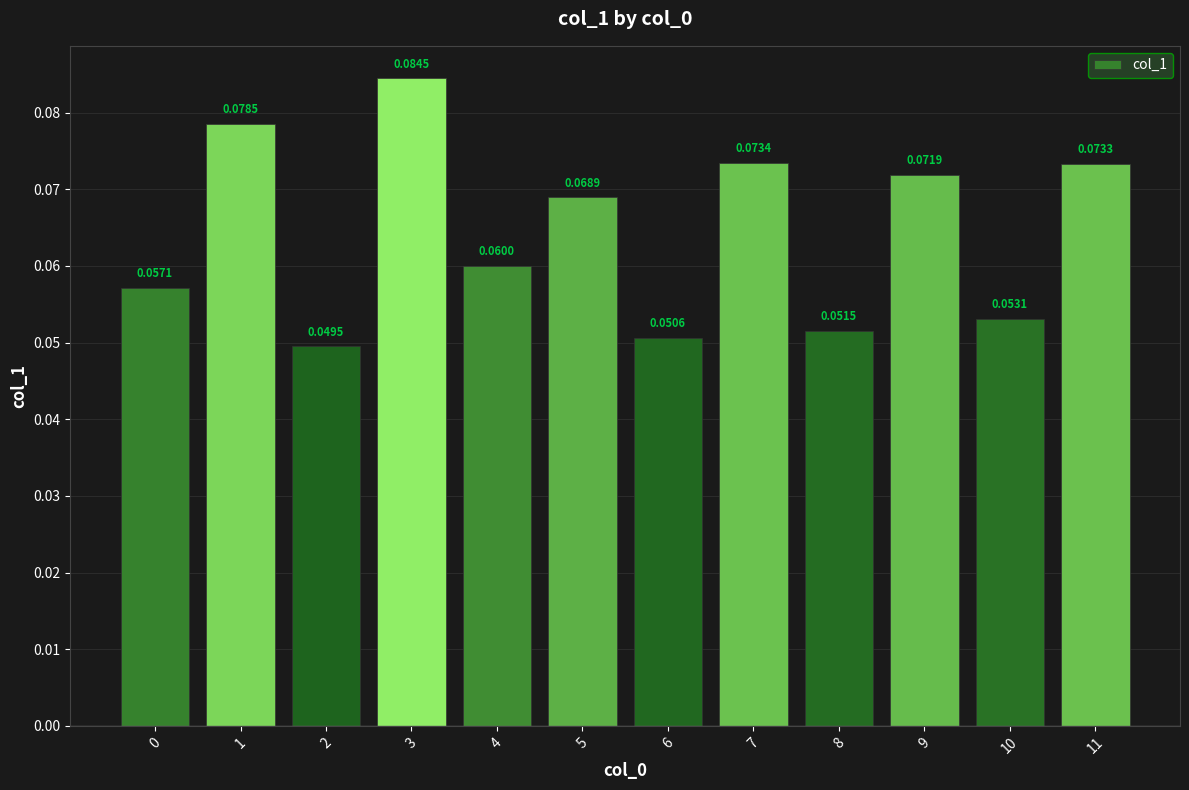

Which has a higher value, 4 or 10?

4